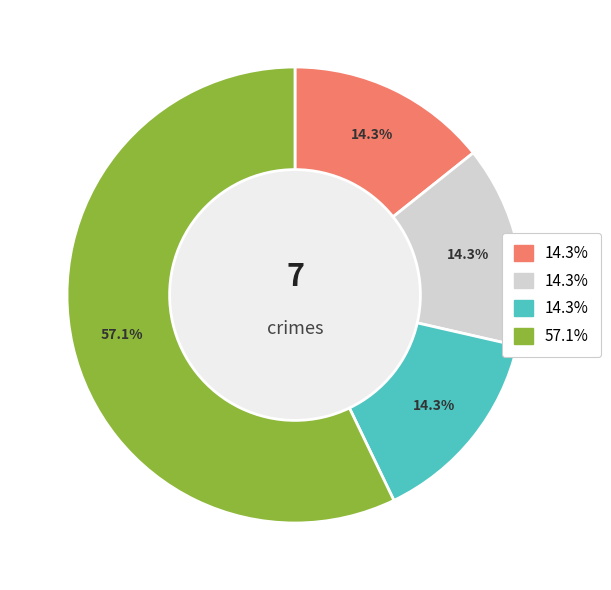

Is there any slice that represents more than half of the pie?

Yes